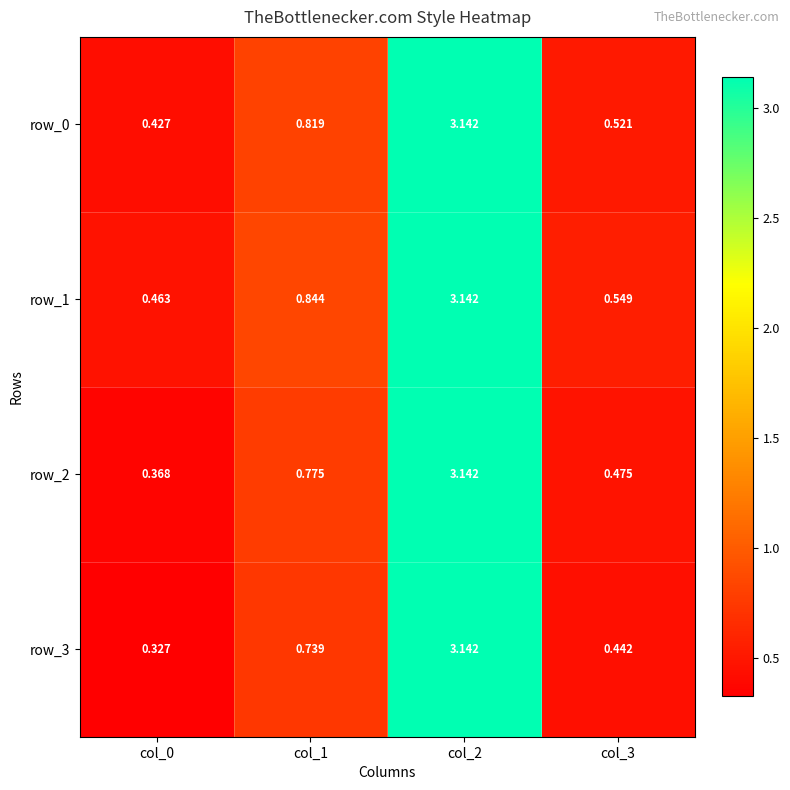

Is the value of row_3 at col_0 greater than the value of row_2 at col_0?

No